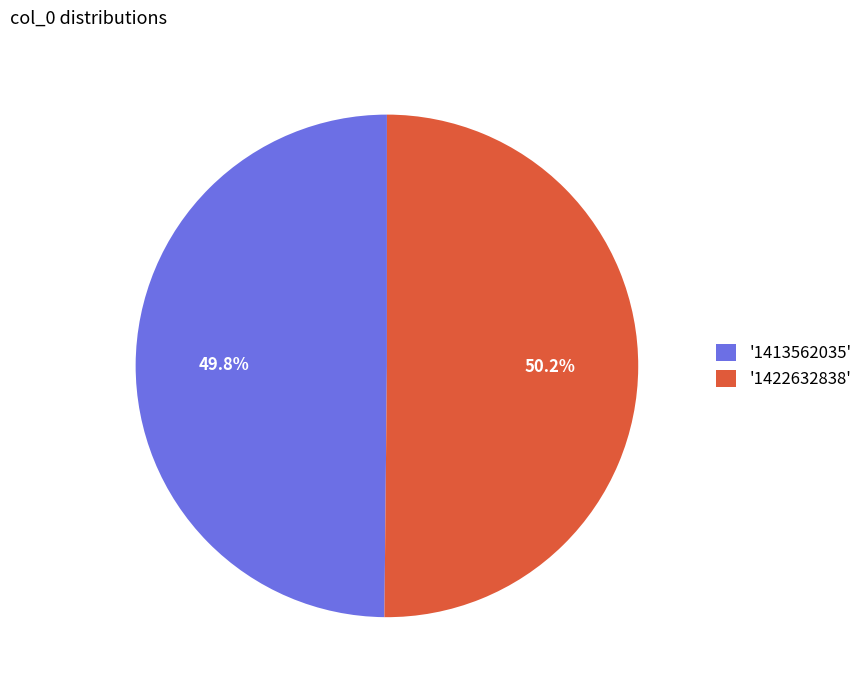

Is the sum of '1413562035' and '1422632838' greater than half?

Yes